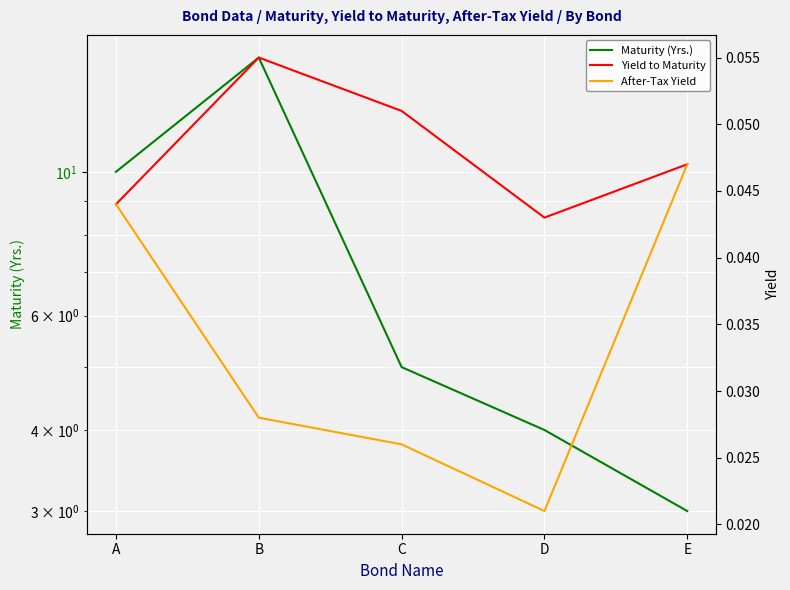

Is this an area chart (filled region under the line)?

No